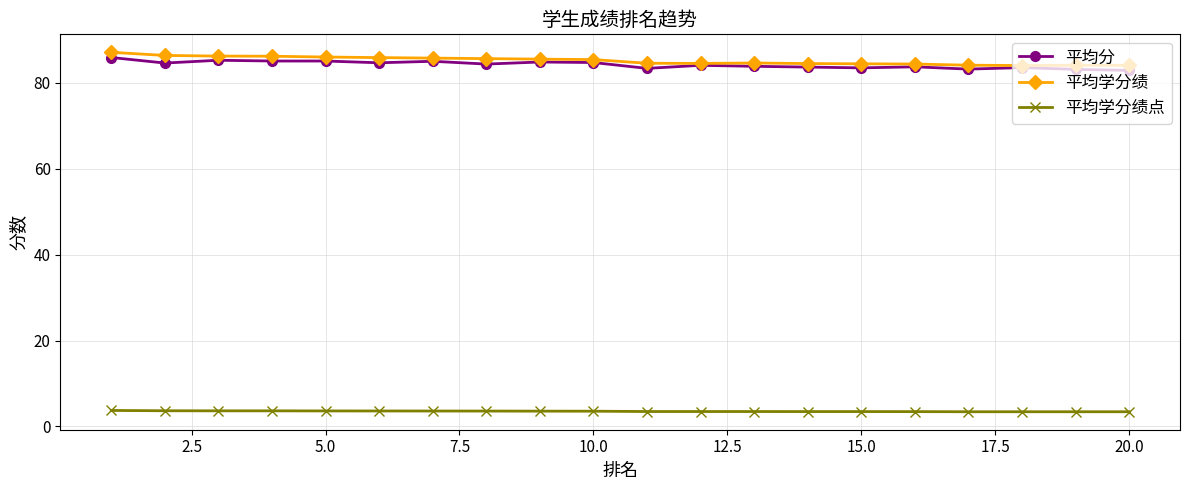

True or false: 平均学分绩 and 平均学分绩点 intersect in this chart.

False